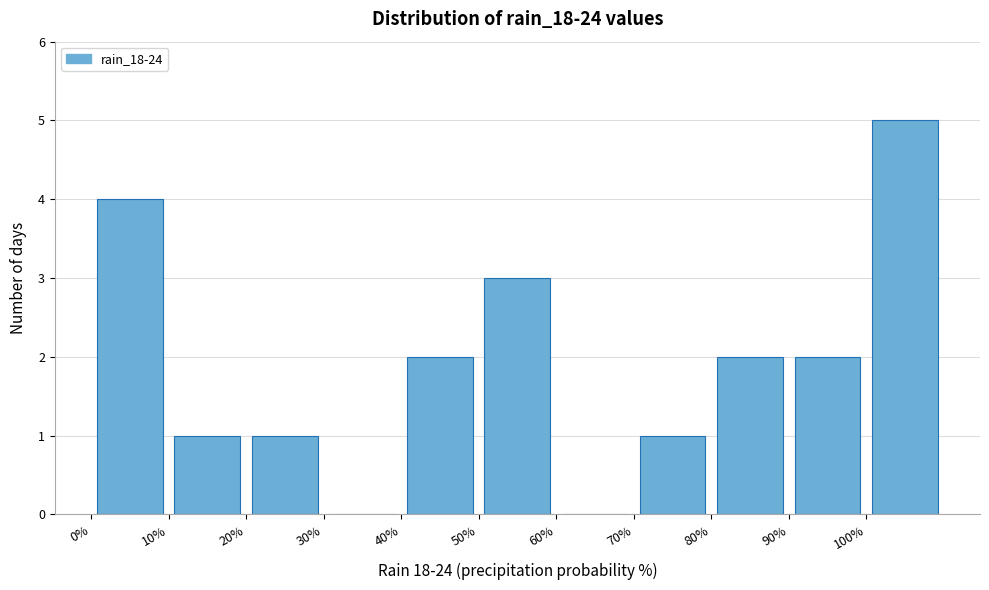

Over which range of the x-axis is the bar tallest?

100 to 110